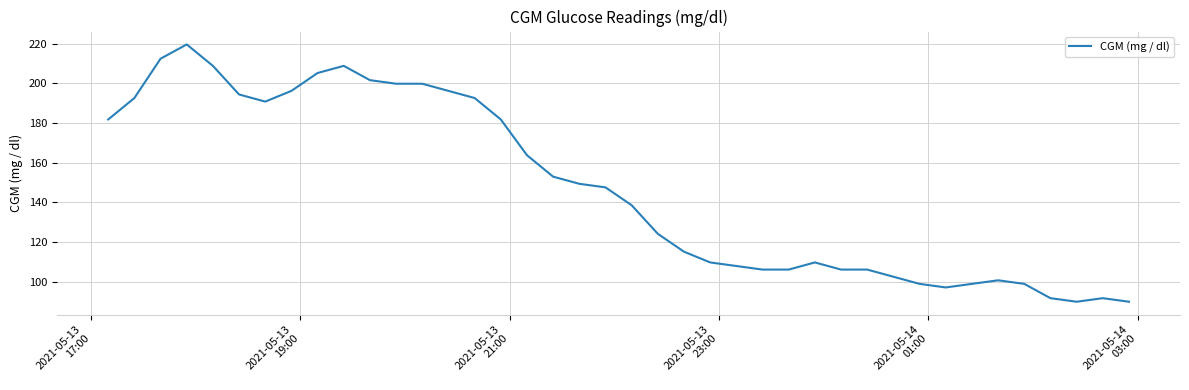

What is the greatest value displayed?

219.6